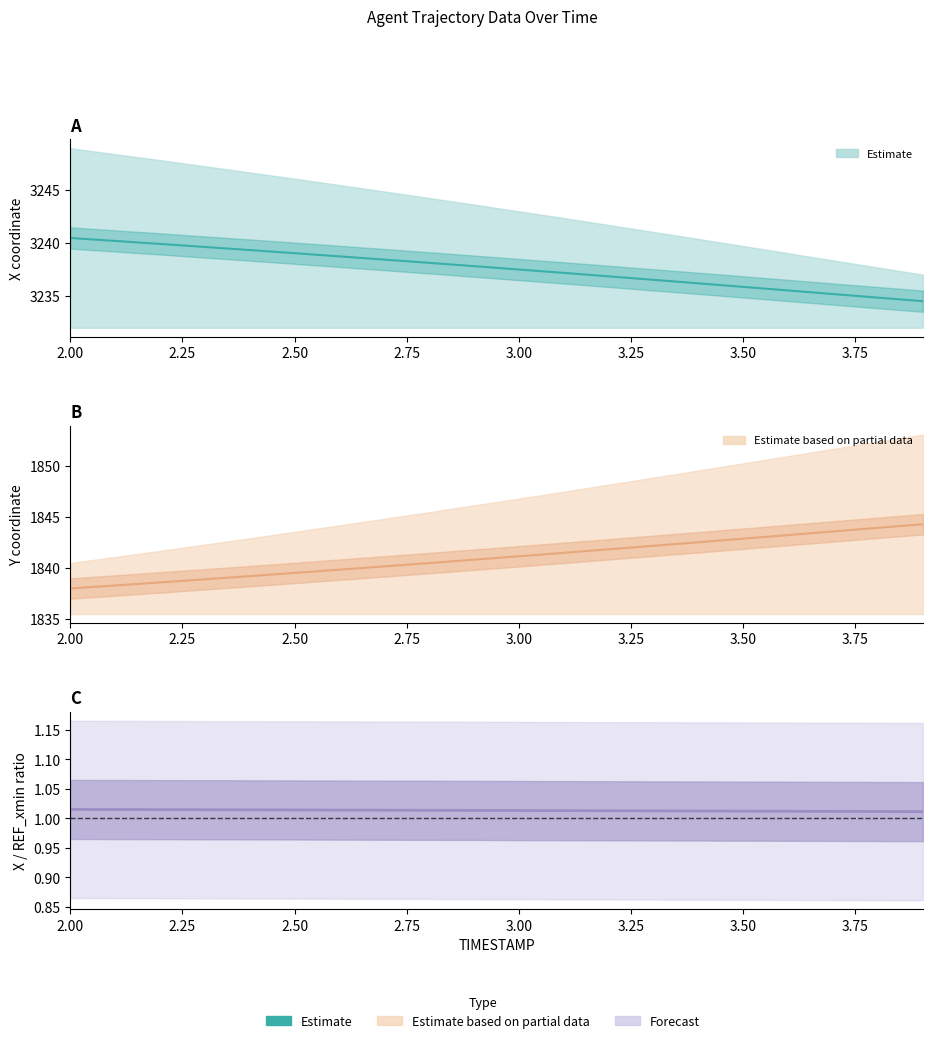

At which label does X midline reach its peak?

2.00